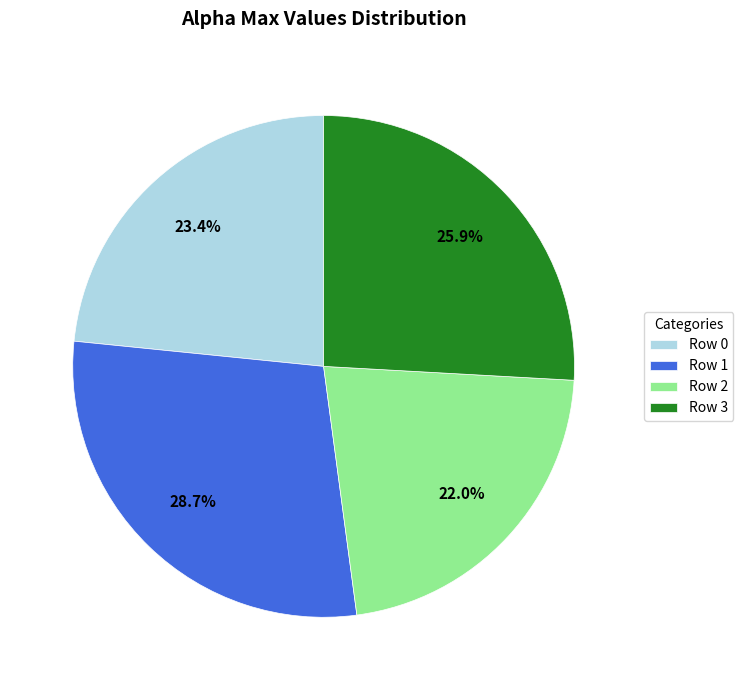

Rank the categories by value from lowest to highest.

Row 2, Row 0, Row 3, Row 1